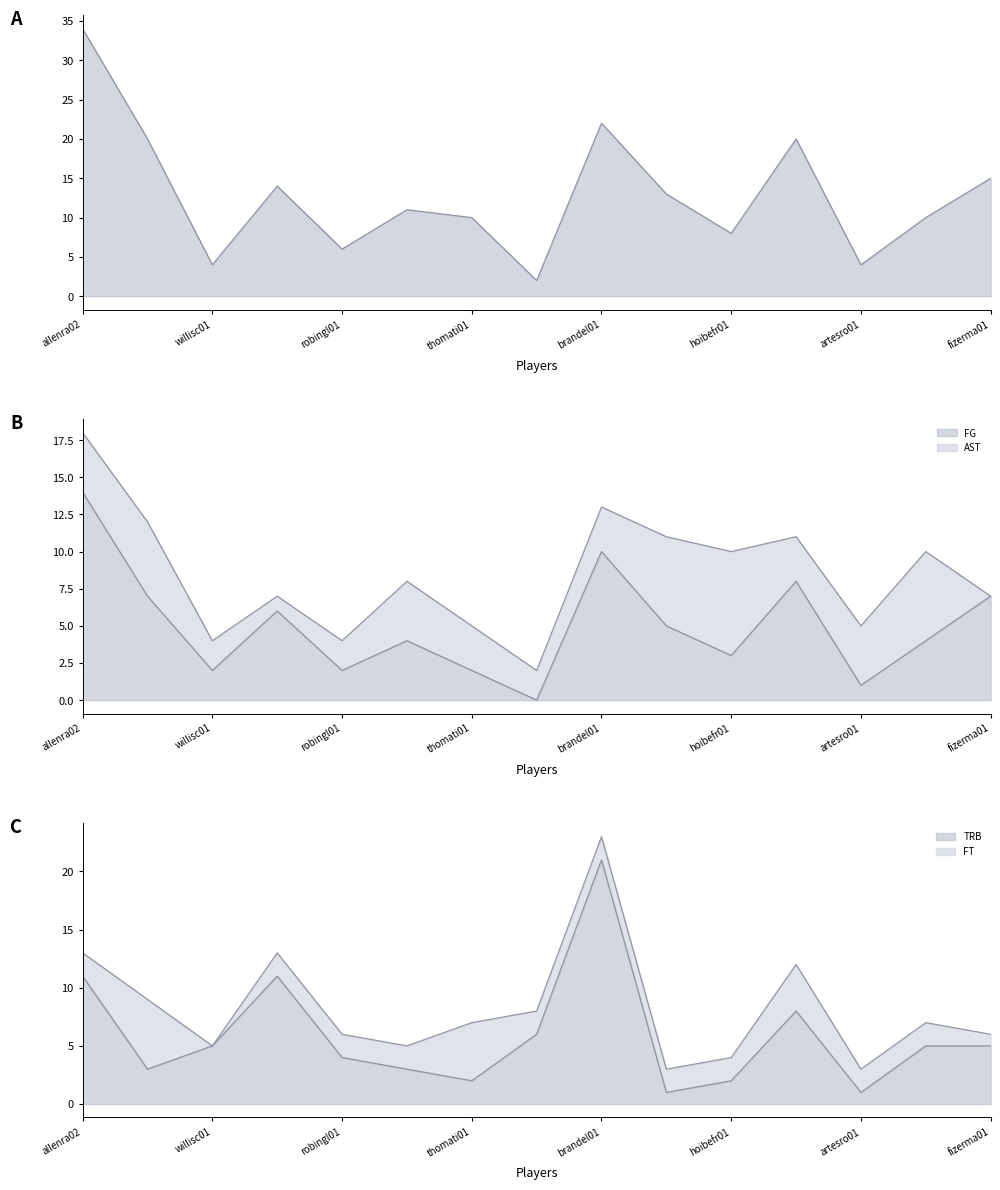

The PTS series shows 20 at millebr01. True or false?

True